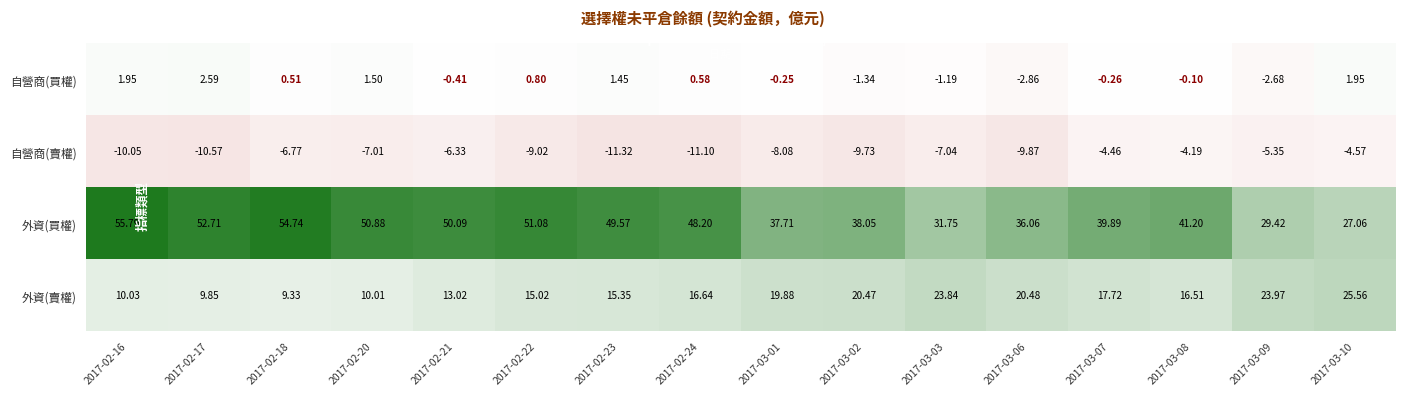

Rank the series by their maximum value, from lowest to highest.

自營商(賣權), 自營商(買權), 外資(賣權), 外資(買權)